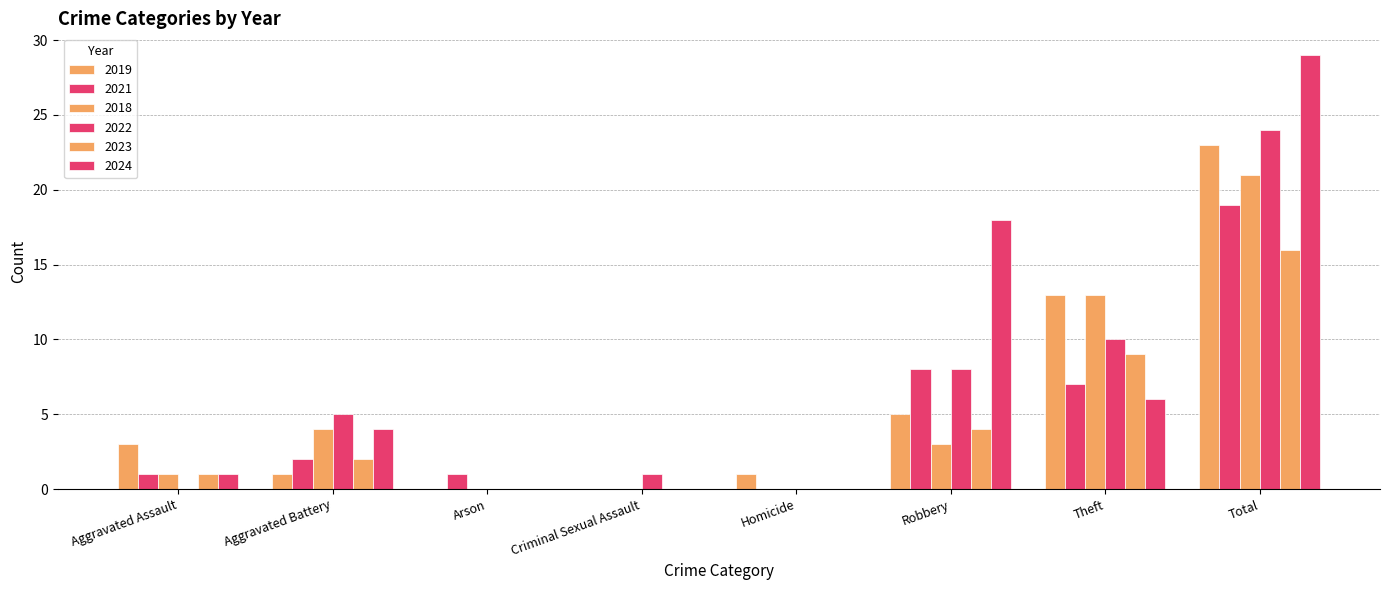

Count the number of categories in the chart.

8